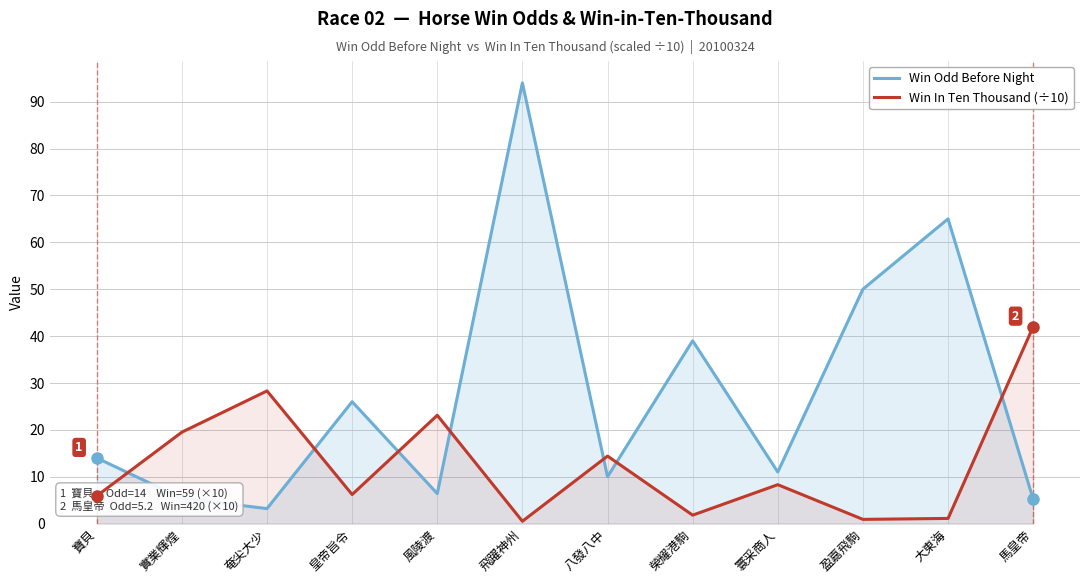

The Win In Ten Thousand (÷10) series shows 8.3 at 寰采商人. True or false?

True